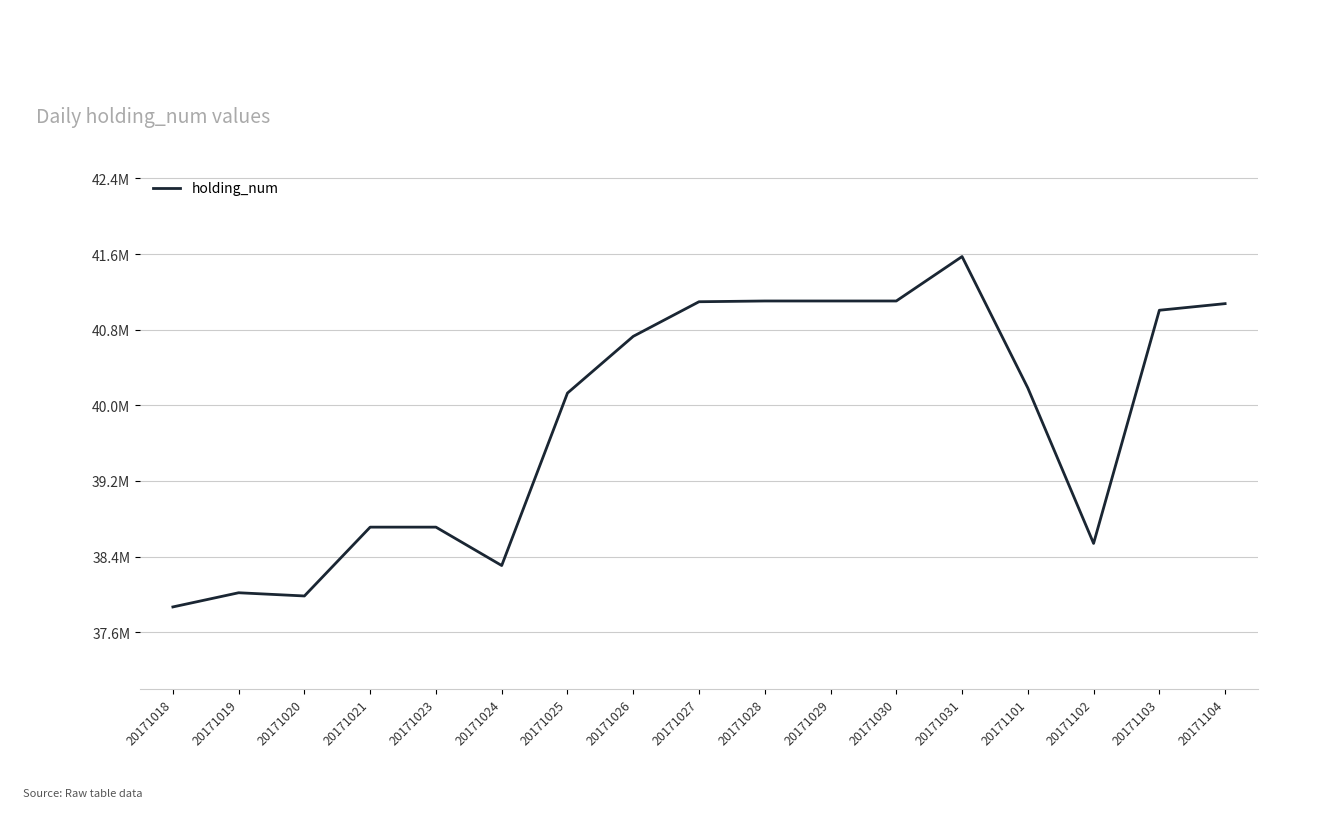

How many interior local peaks (higher than both neighbors) does the data have?

2